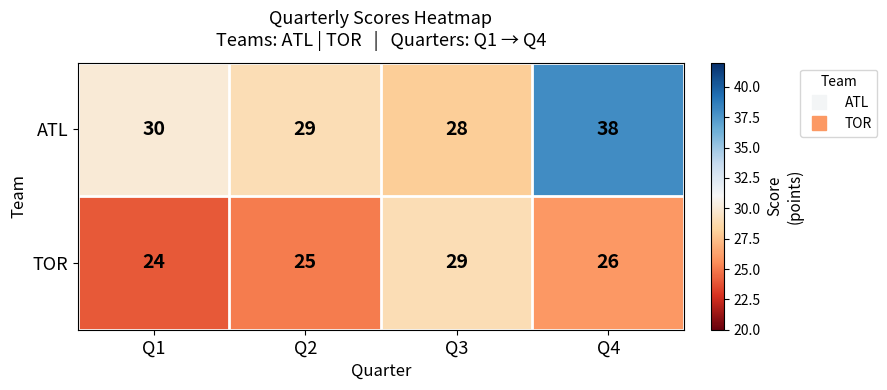

How many data points does each series have?

4